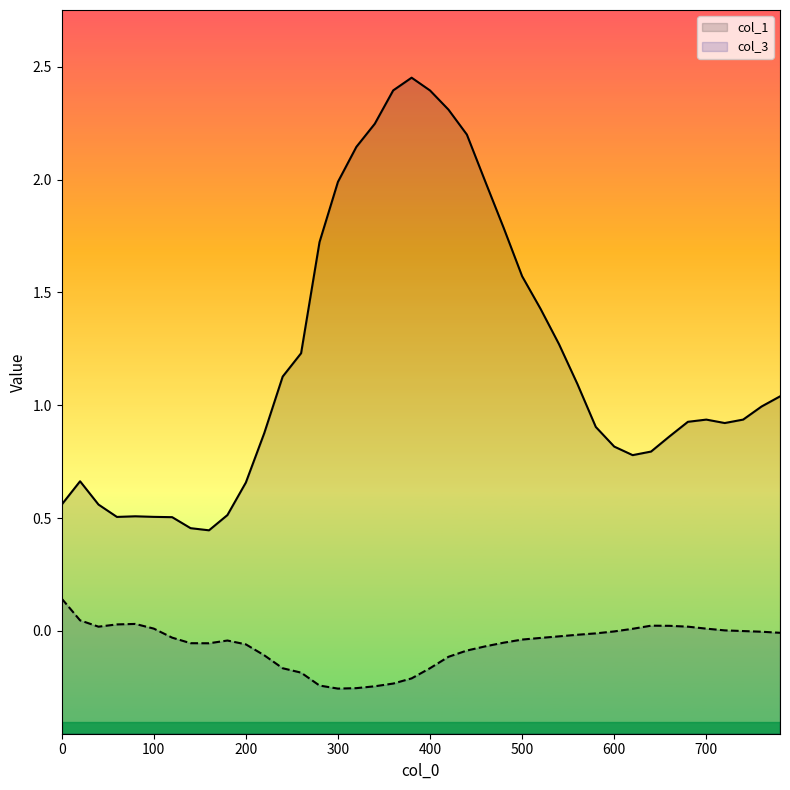

True or false: col_1 has a value of 3.3 at 420.

False